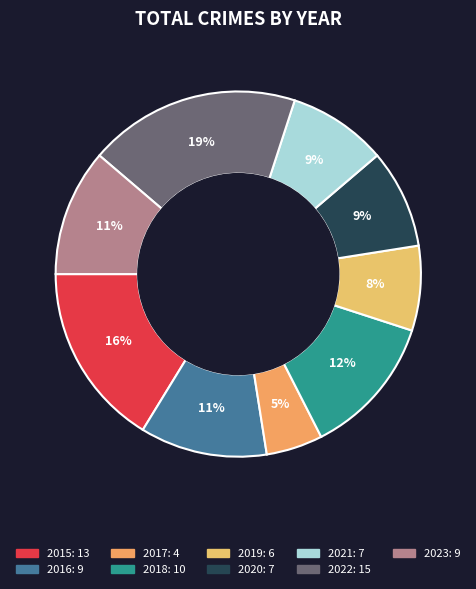

To the nearest percent, what is the average slice percentage?

11%